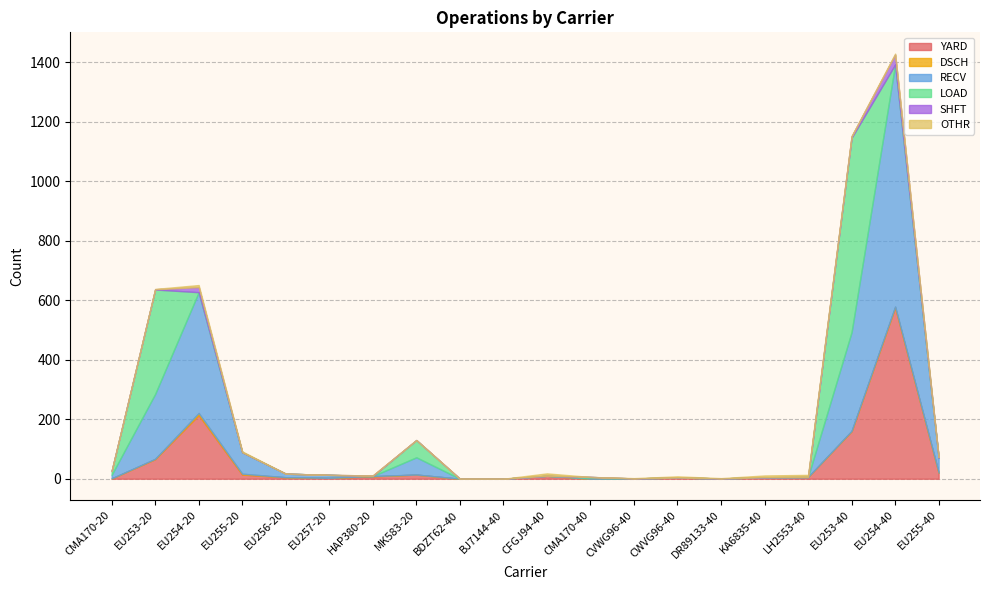

Where is LOAD nearest to the value 326?

EU253-20